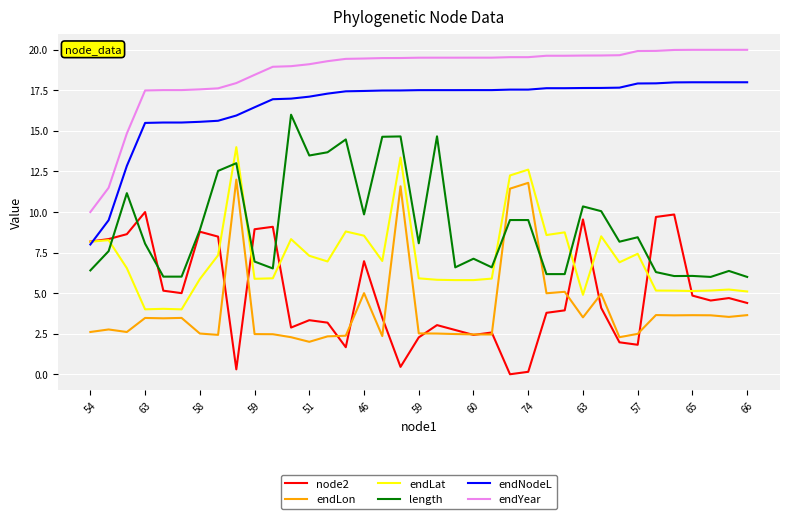

Rank the series by their maximum value, from highest to lowest.

endYear, endNodeL, length, endLat, endLon, node2